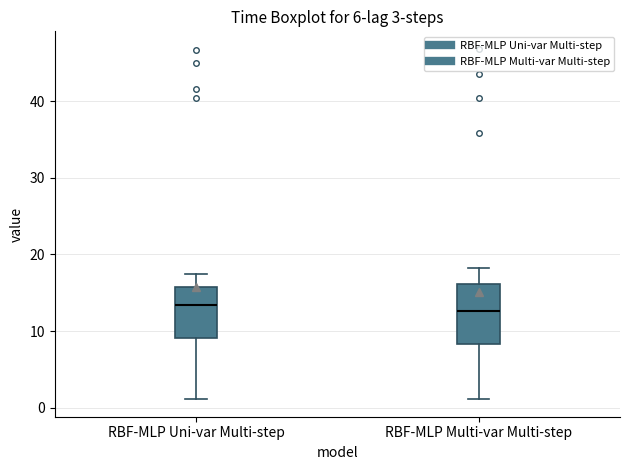

Which box is the tallest, from its lower edge to its upper edge?

RBF-MLP Multi-var Multi-step